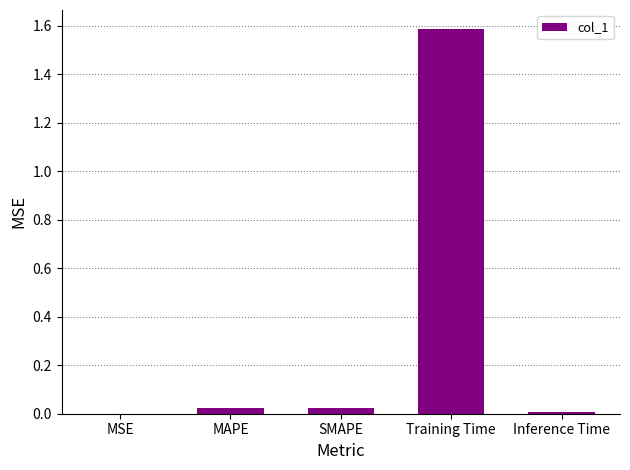

Is it true that the value at Training Time is 1.6?

True